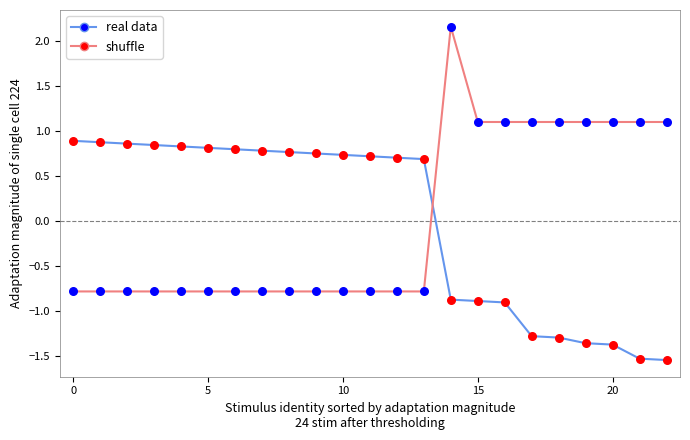

What is the greatest value displayed?

2.2